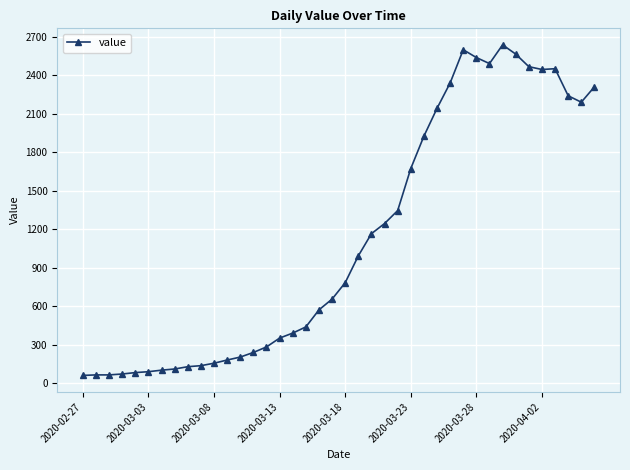

What is the minimum value shown in the chart?

61